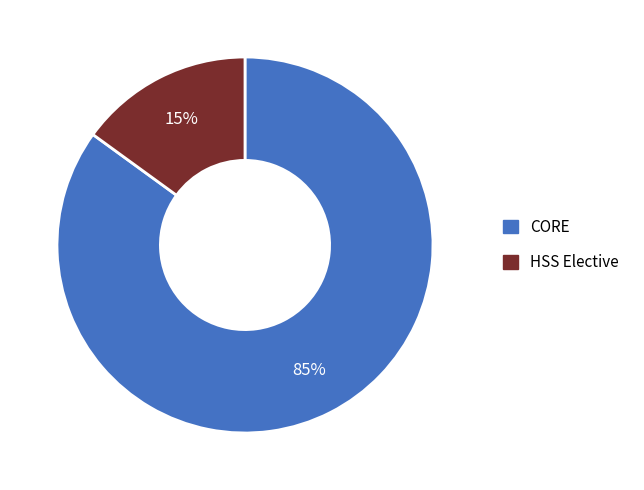

Is there any slice that represents more than half of the pie?

Yes